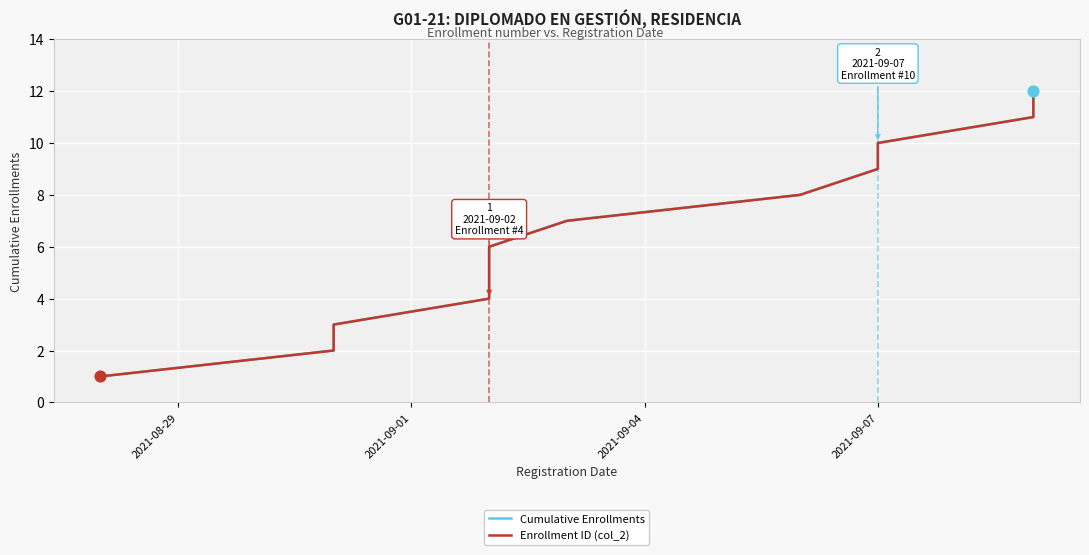

At how many categories does at least one series exceed 2?

10